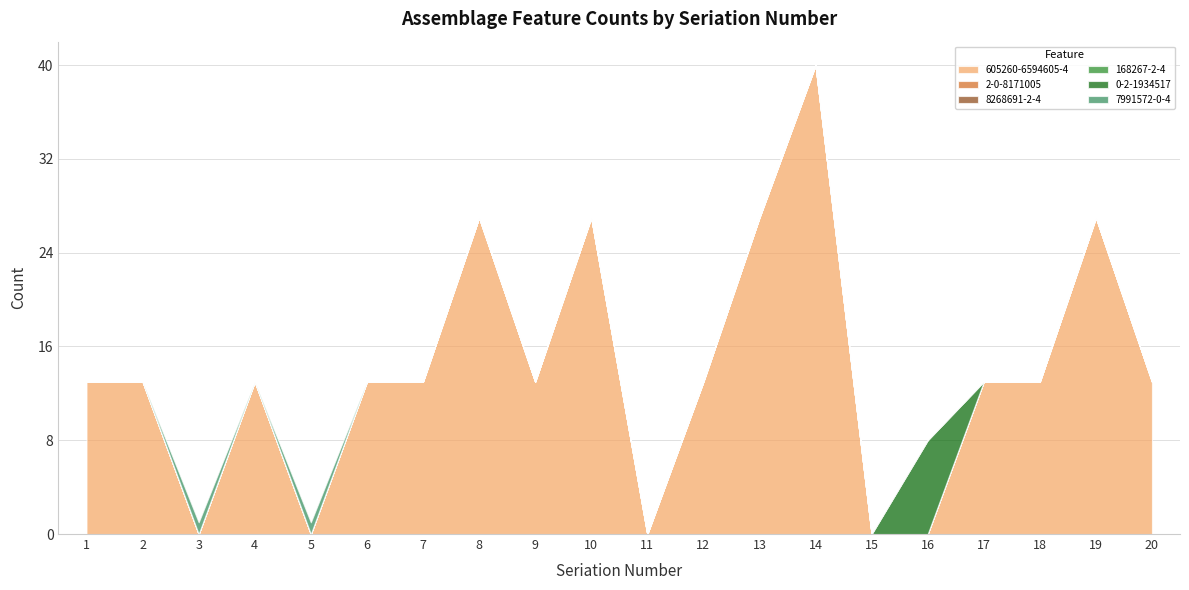

Reading right to left, extract all data points from this chart.

605260-6594605-4: 13	27	13	13	0	0	40	27	13	0	27	13	27	13	13	0	13	0	13	13
2-0-8171005: 0	0	0	0	0	0	0	0	0	0	0	0	0	0	0	0	0	0	0	0
8268691-2-4: 0	0	0	0	0	0	0	0	0	0	0	0	0	0	0	0	0	0	0	0
168267-2-4: 0	0	0	0	0	0	0	0	0	0	0	0	0	0	0	0	0	0	0	0
0-2-1934517: 0	0	0	0	8	0	0	0	0	0	0	0	0	0	0	0	0	0	0	0
7991572-0-4: 0	0	0	0	0	0	0	0	0	0	0	0	0	0	0	1	0	1	0	0